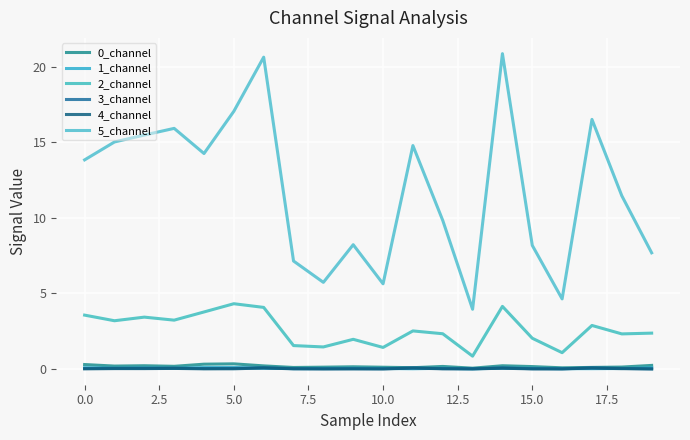

At which label is 3_channel closest to 0?

19